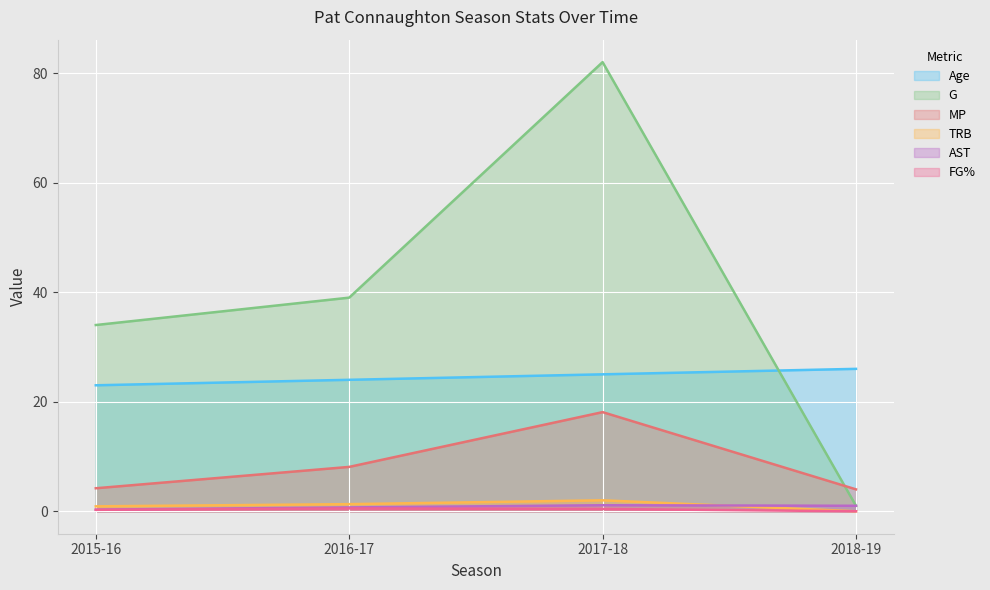

What is the difference between the highest and lowest values at 2016-17?

38.5